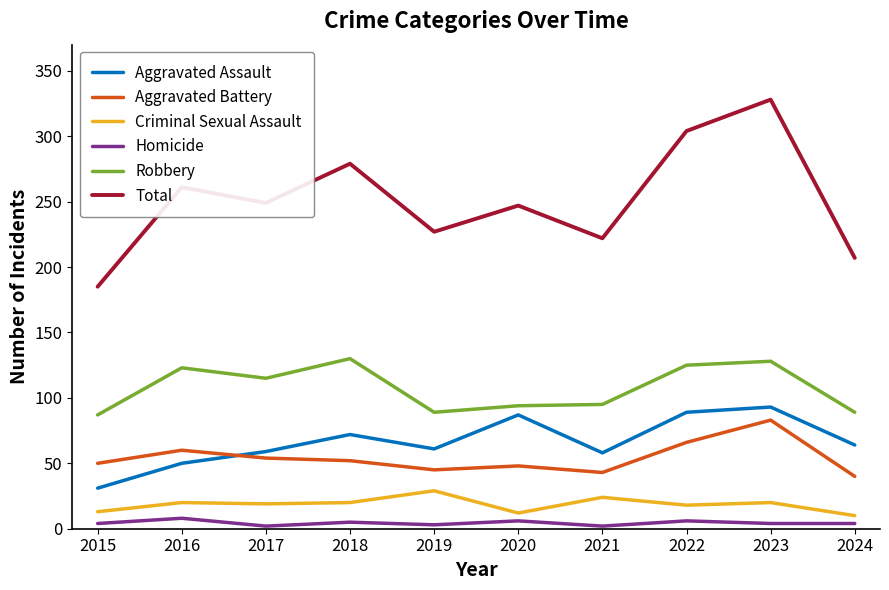

Which series changed the most between 2015 and 2018?

Total